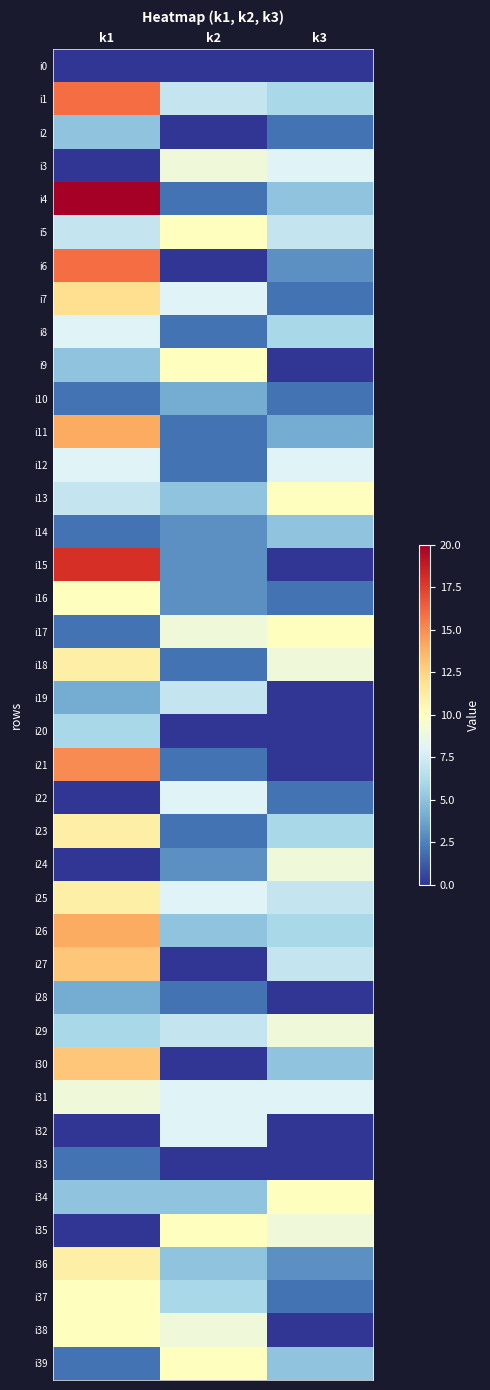

Which label corresponds to the largest value in the chart?

k1